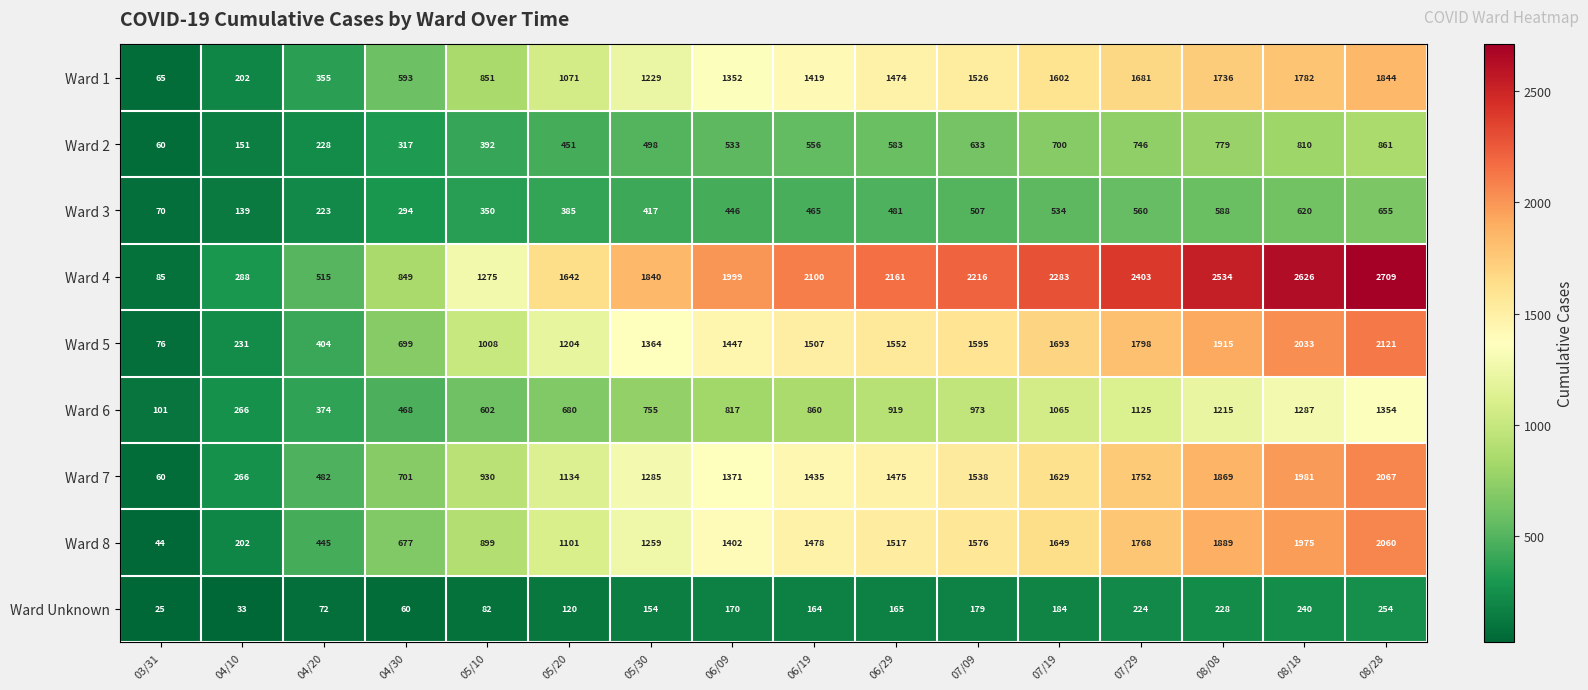

Rank the series at 06/29 from highest to lowest value.

Ward 4, Ward 5, Ward 8, Ward 7, Ward 1, Ward 6, Ward 2, Ward 3, Ward Unknown